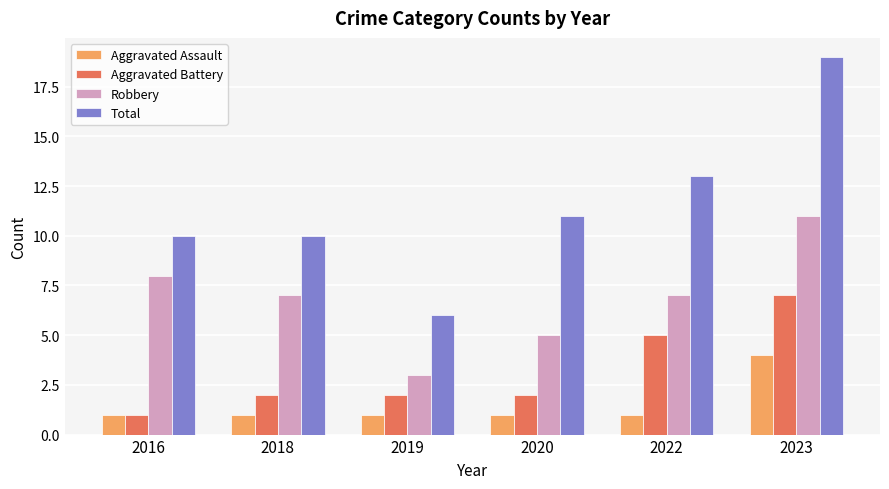

How many bars are there in each group?

4